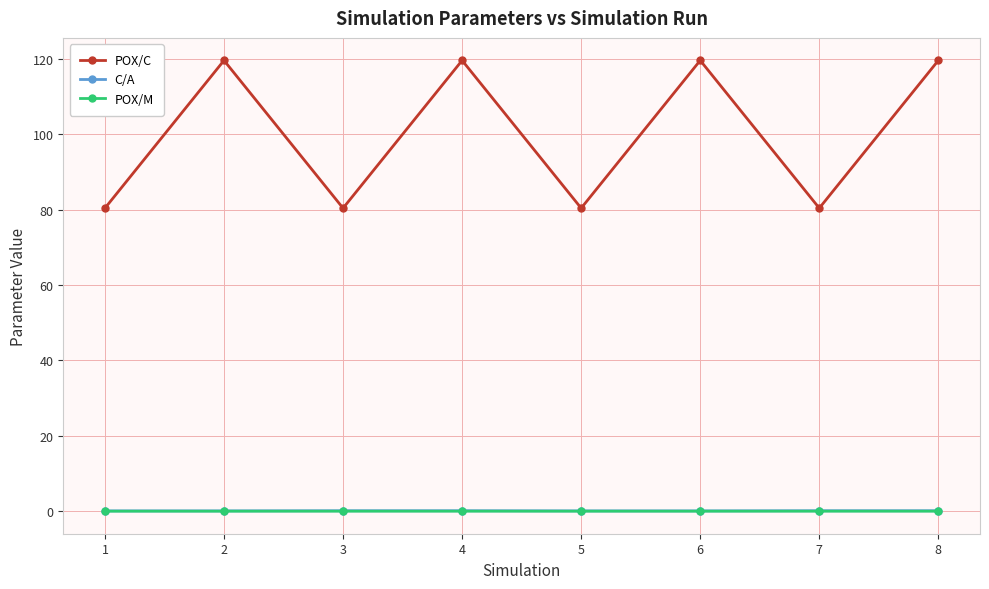

True or false: POX/C has more than 0 interior local peaks.

True